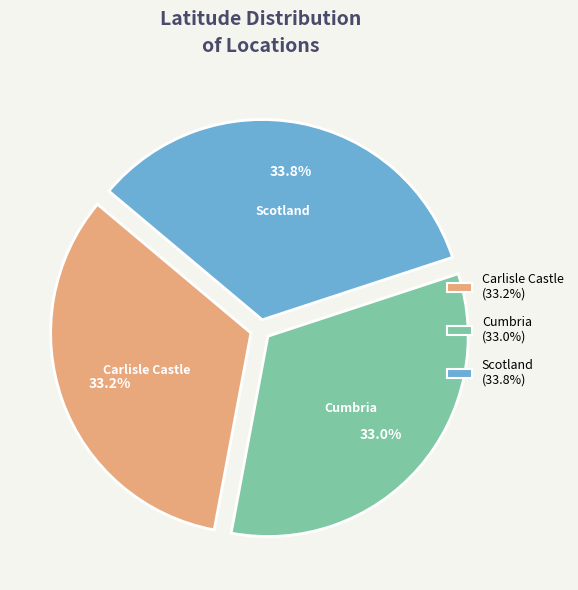

What percentage is the Scotland slice, to the nearest percent?

34%